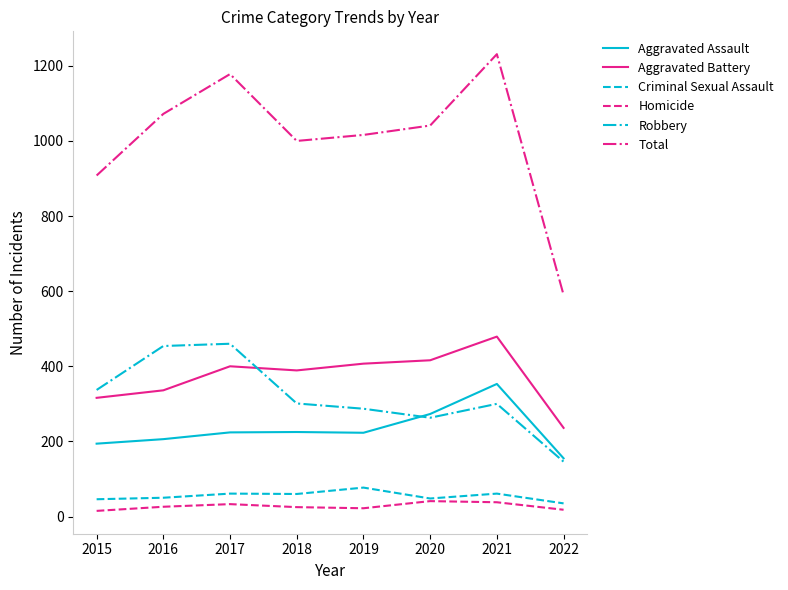

True or false: Robbery and Total cross at least once.

False